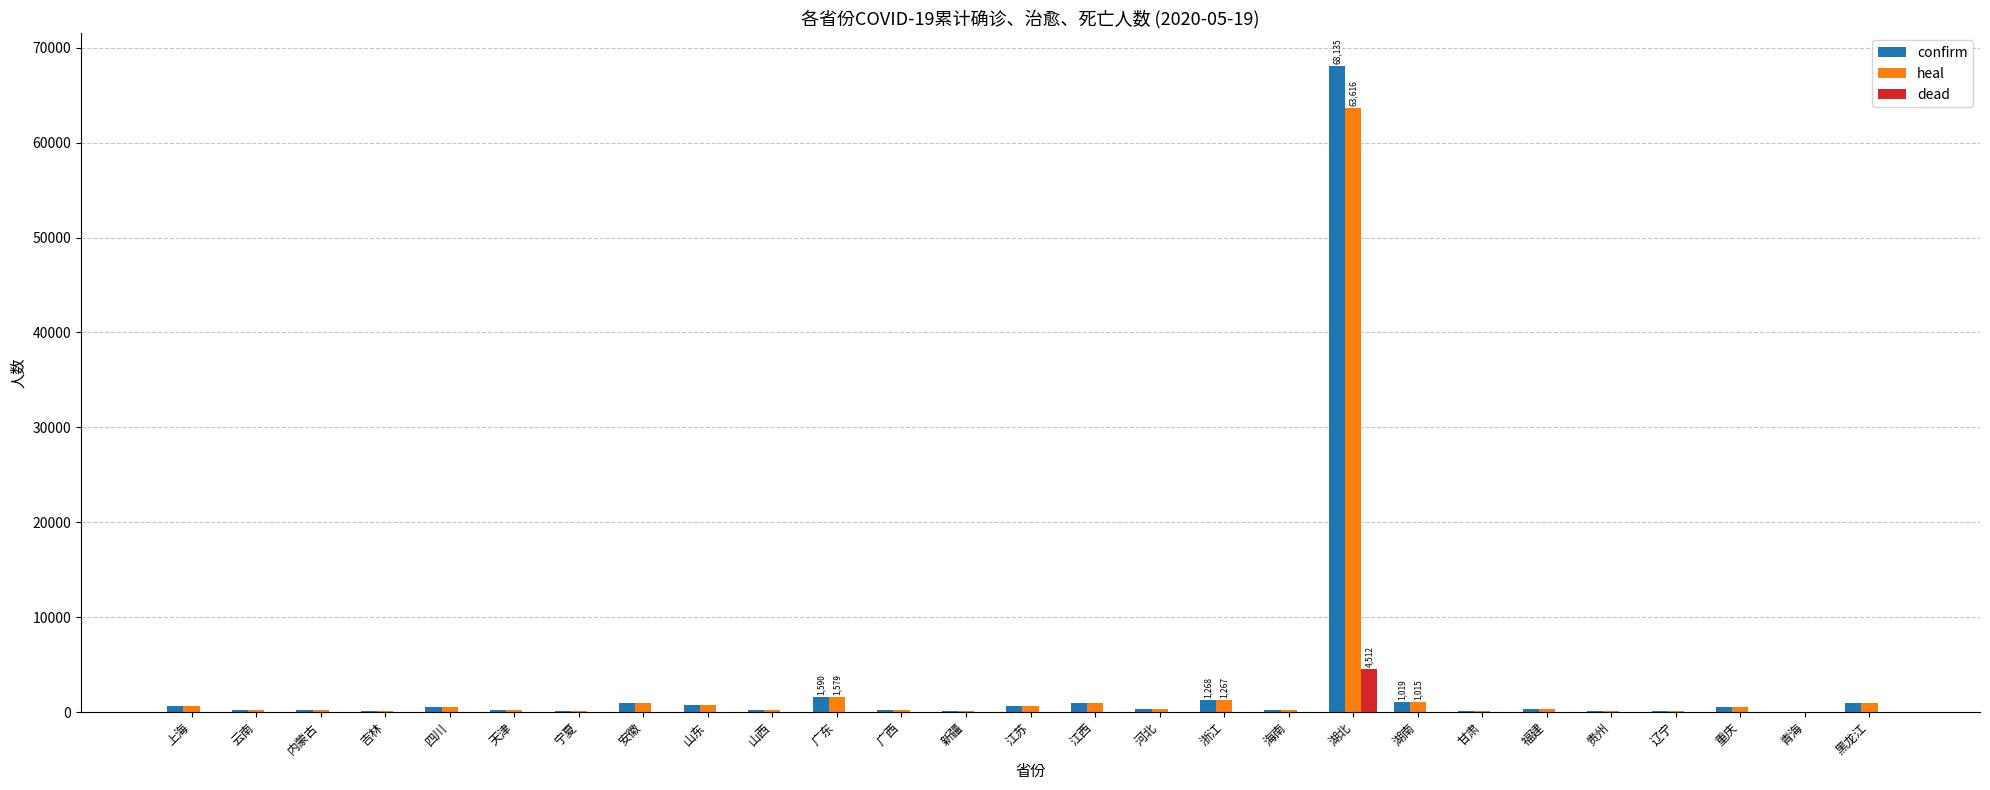

Are the bars grouped side by side (vs. stacked)?

Yes